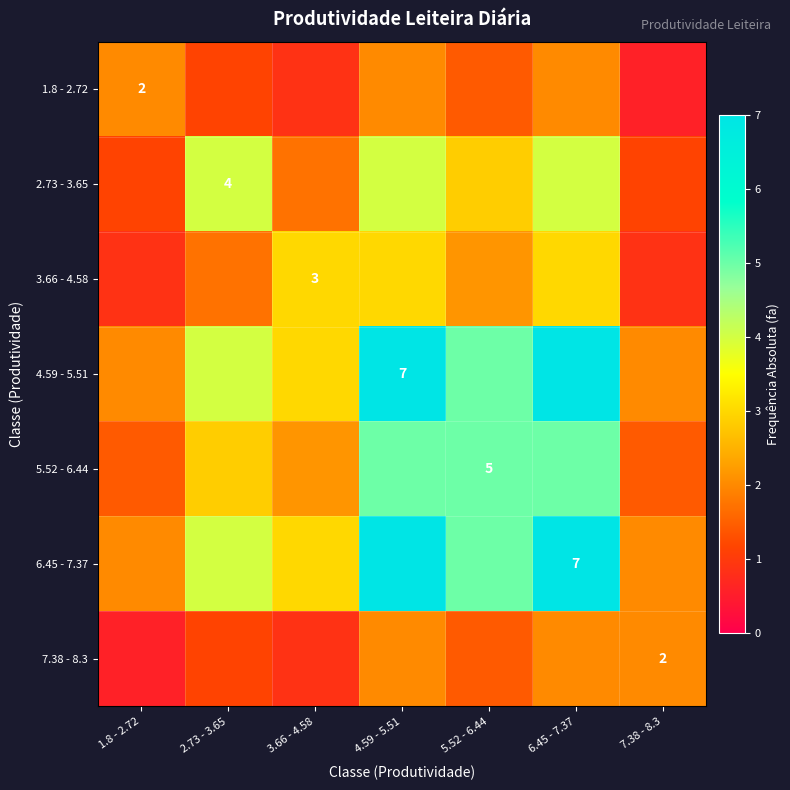

What is the difference between the 3.66 - 4.58 values at 5.52 - 6.44 and 4.59 - 5.51?

0.9